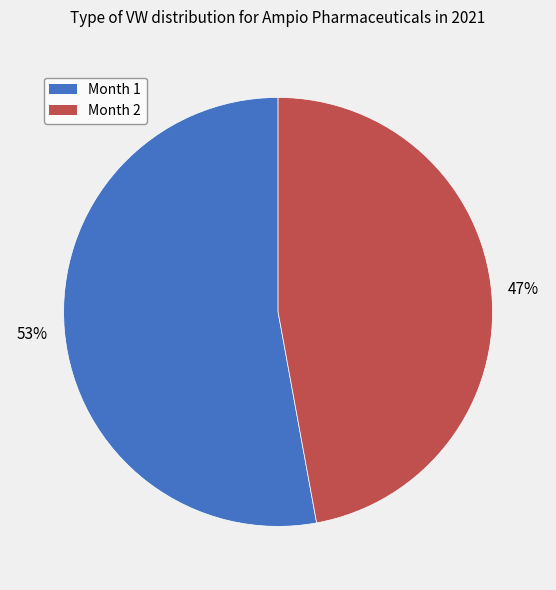

Which category accounts for the majority?

Month 1